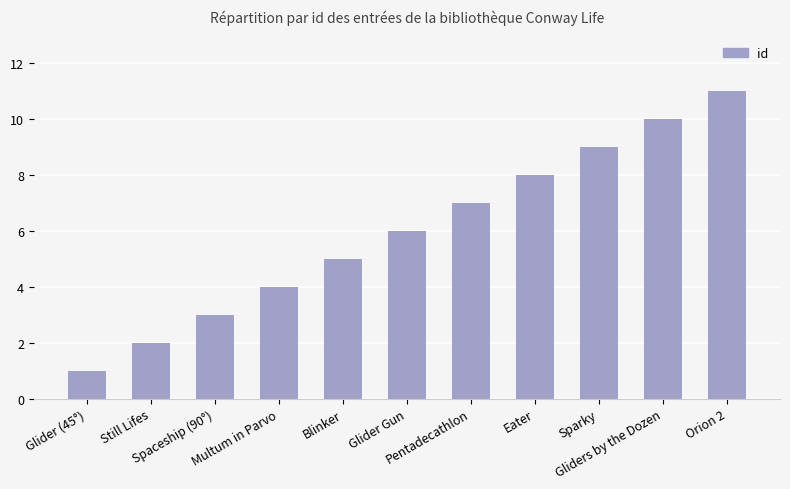

What is the difference between the second highest and minimum values?

9